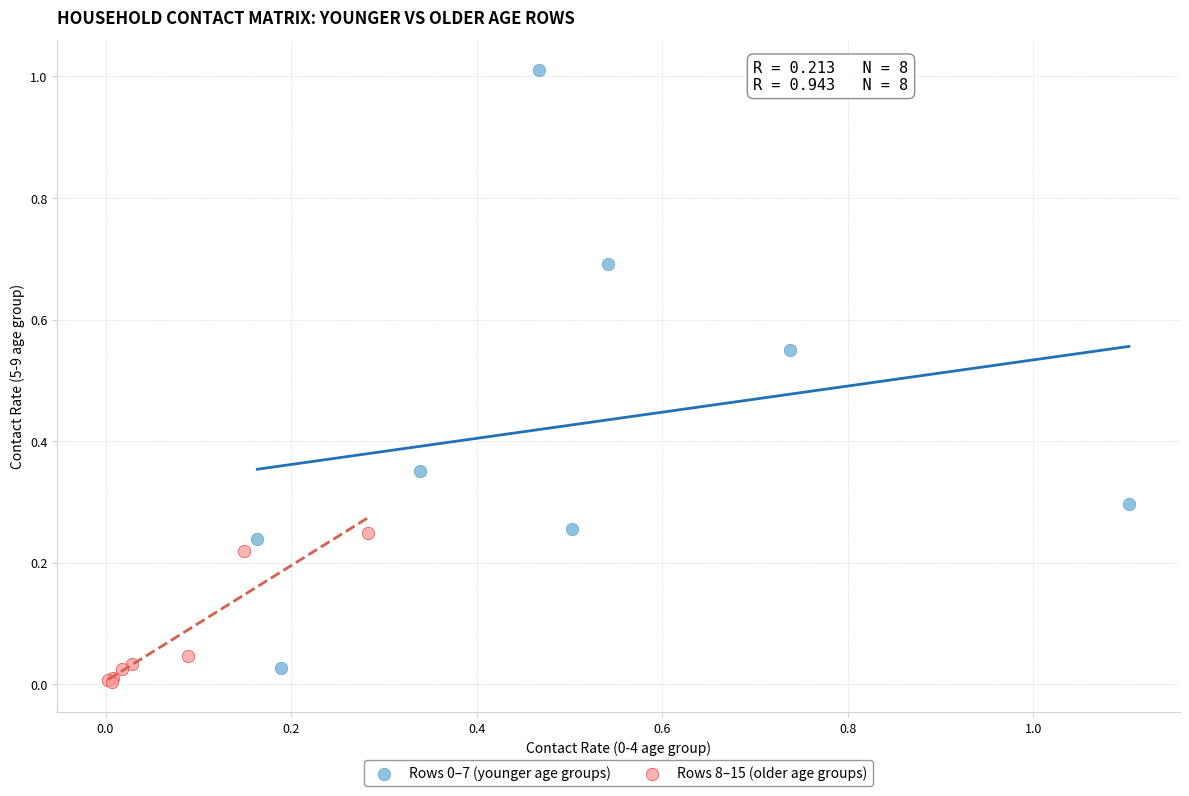

Which series reaches the minimum Y coordinate?

Rows 8–15 (older age groups)